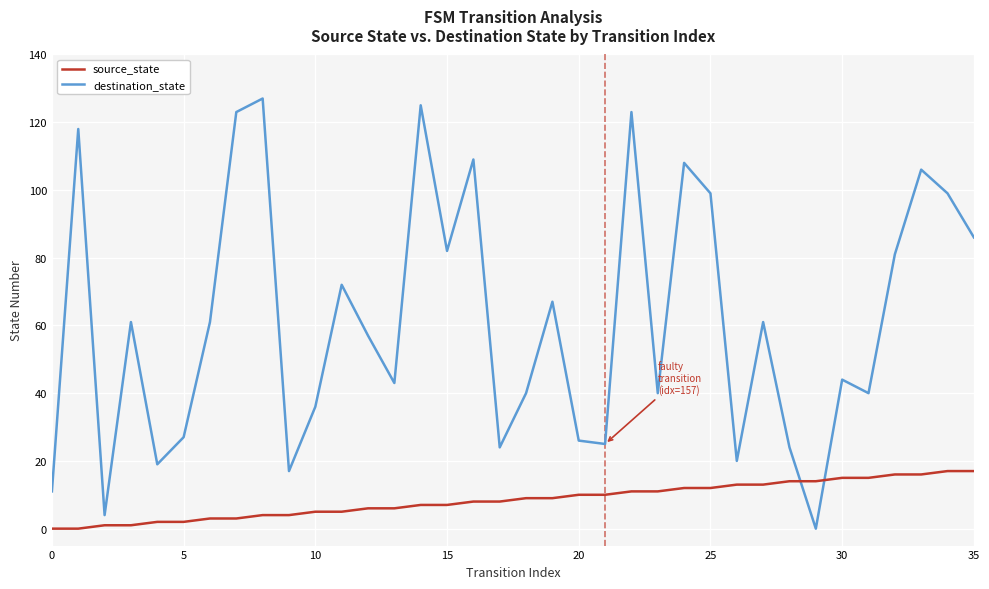

True or false: source_state and destination_state intersect in this chart.

True